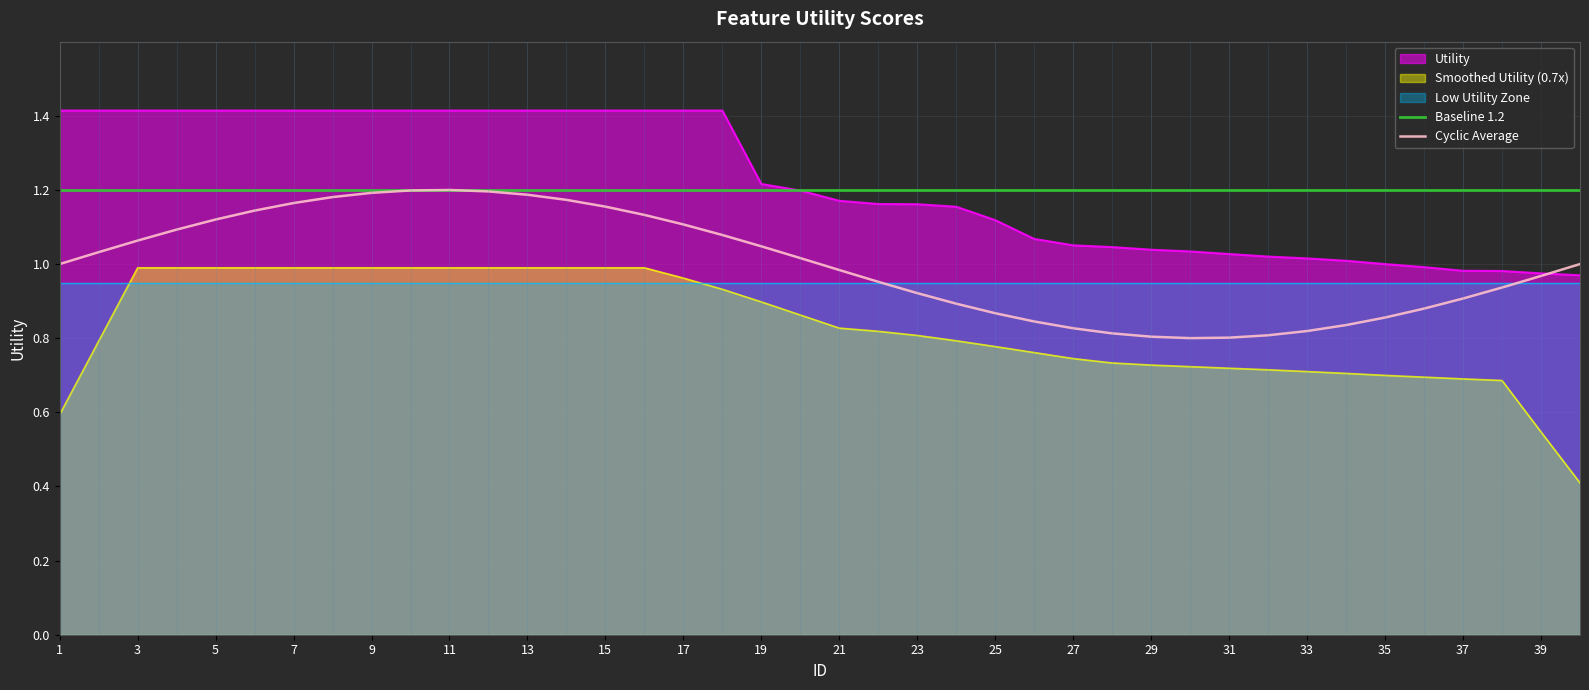

True or false: Smoothed Utility (0.7x) has a value of 0.9 at 1.

False